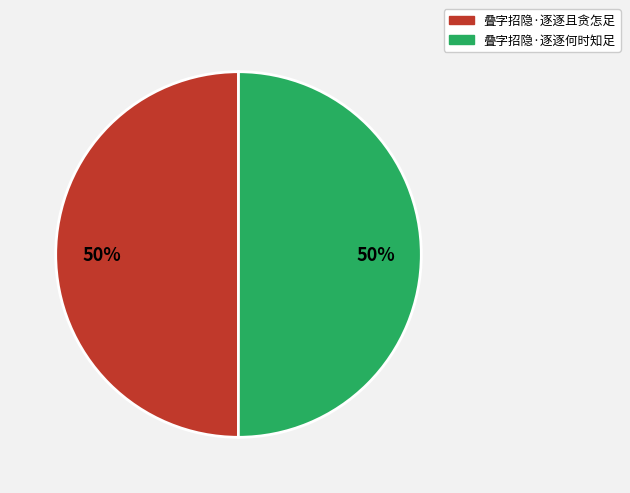

Is the sum of 叠字招隐·逐逐何时知足 and 叠字招隐·逐逐且贪怎足 greater than half?

Yes